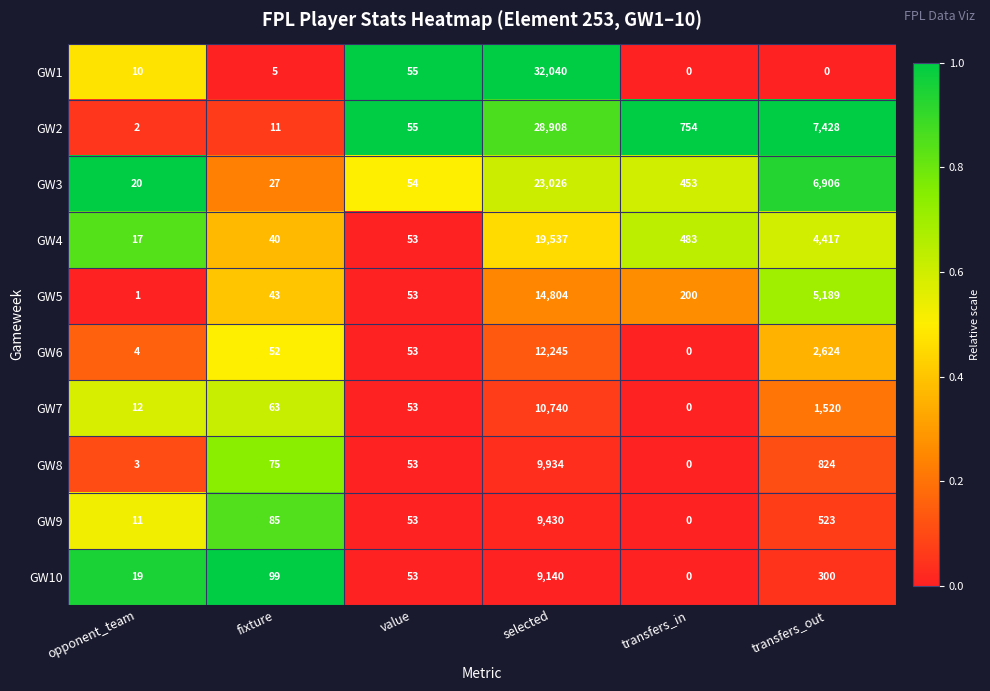

What is the sum of the GW2 values at transfers_out and transfers_in?

8182